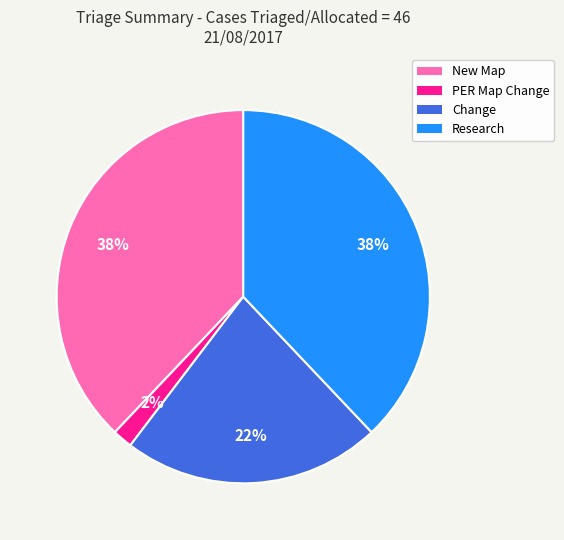

What is the smallest slice in the pie chart?

PER Map Change